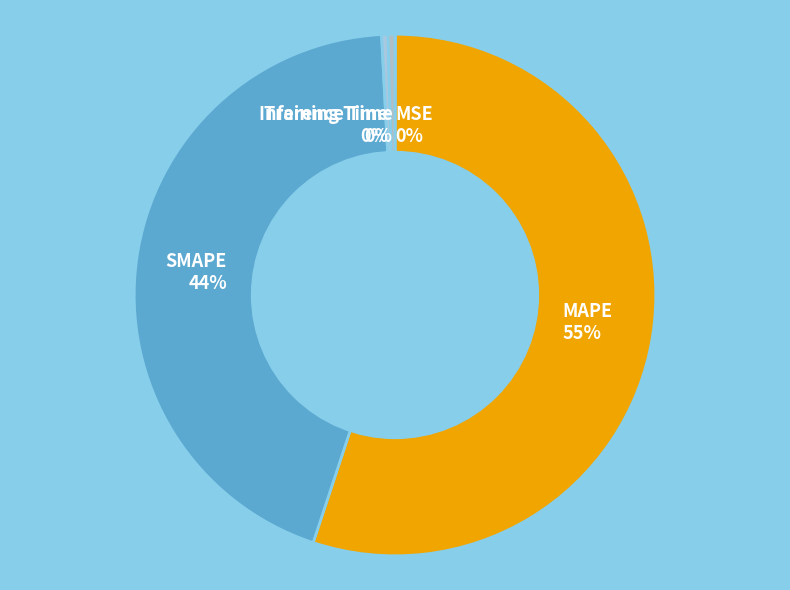

Which slice is the largest?

MAPE